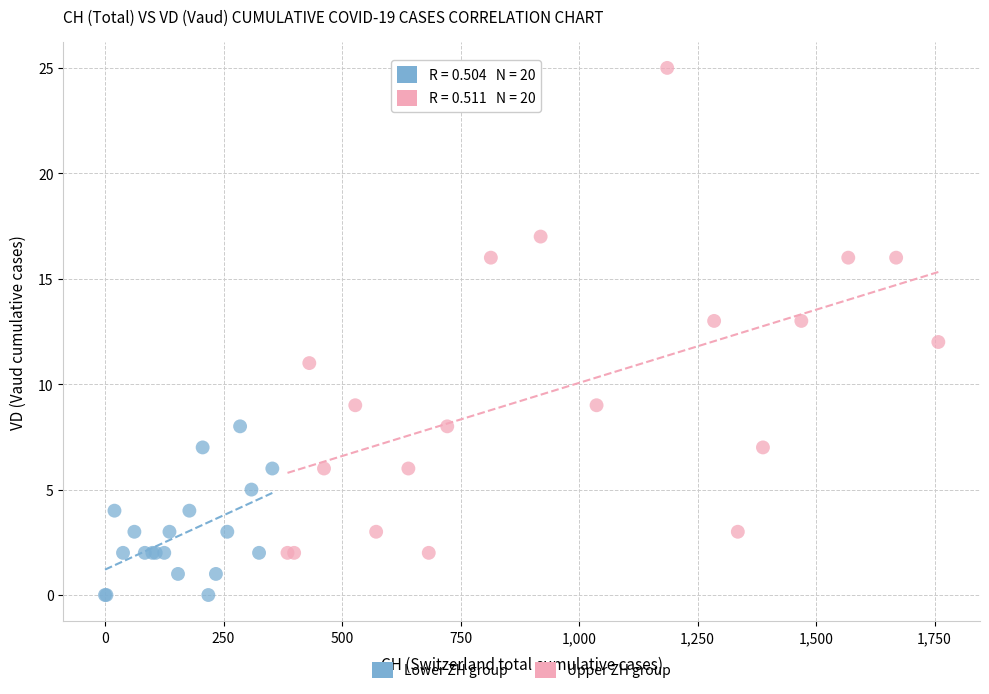

Which series reaches the minimum Y coordinate?

Lower ZH group